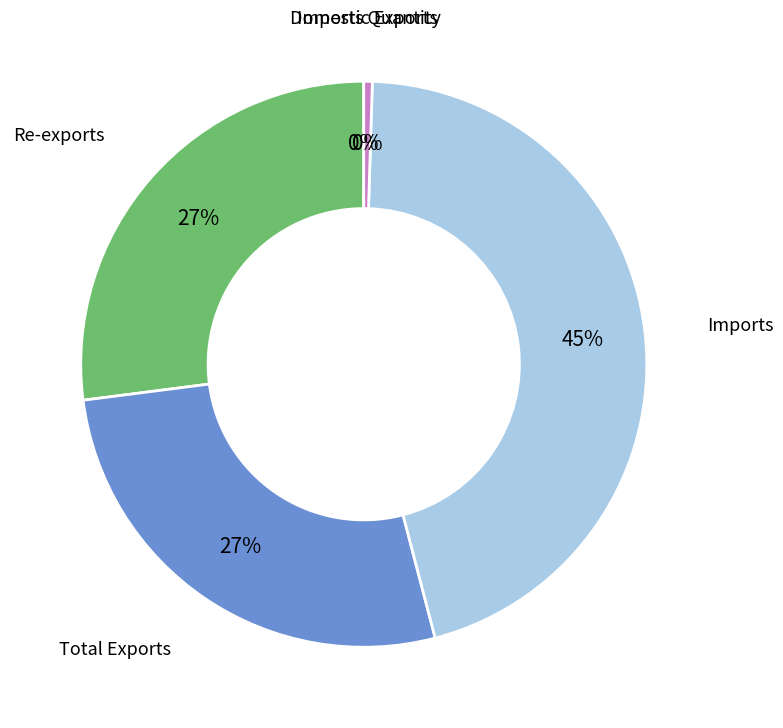

To the nearest percent, what is the average slice percentage?

20%